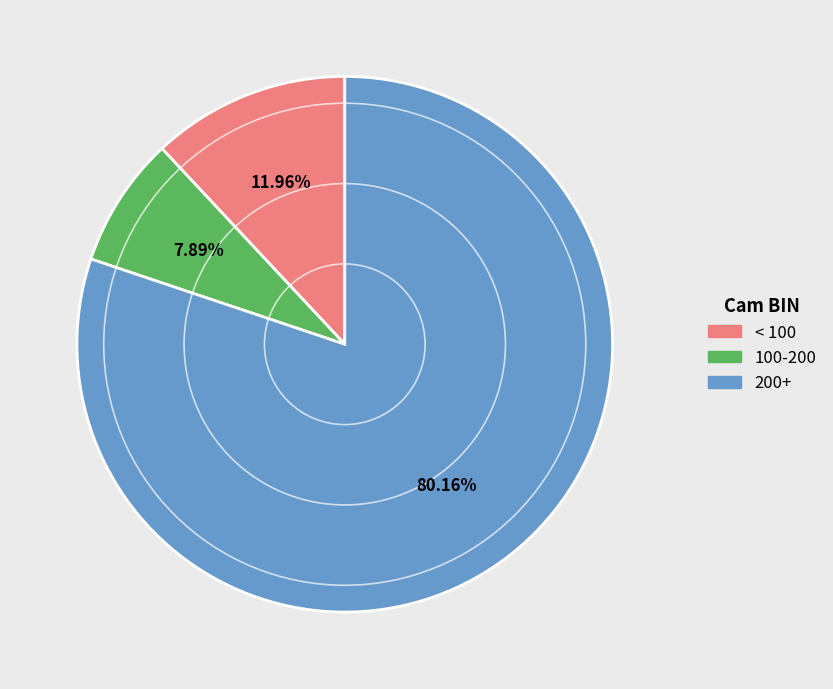

Is there a majority slice in this chart?

Yes